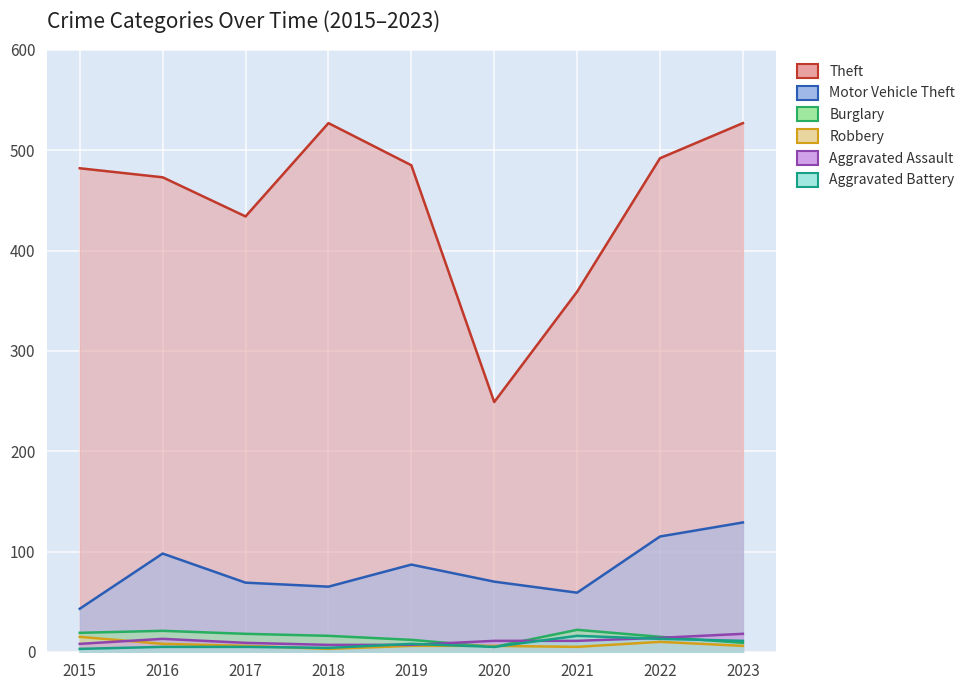

At which label does Robbery first exceed 6?

2015